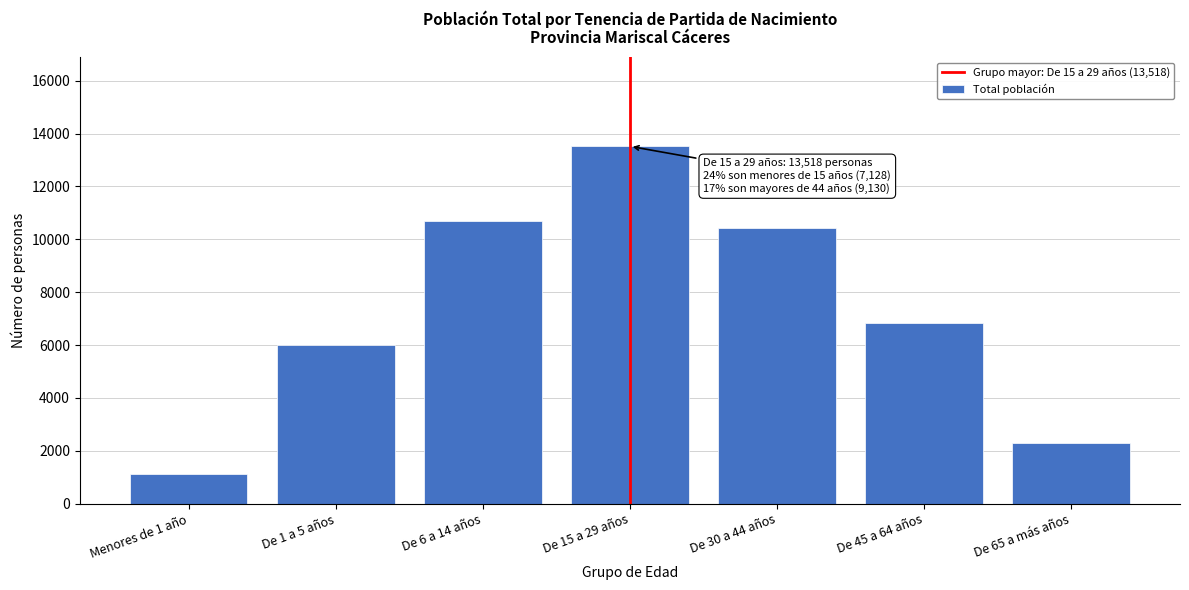

Reading left to right, extract all data points from this chart.

Menores de 1 año=1132	De 1 a 5 años=5996	De 6 a 14 años=10676	De 15 a 29 años=13518	De 30 a 44 años=10432	De 45 a 64 años=6833	De 65 a más años=2297